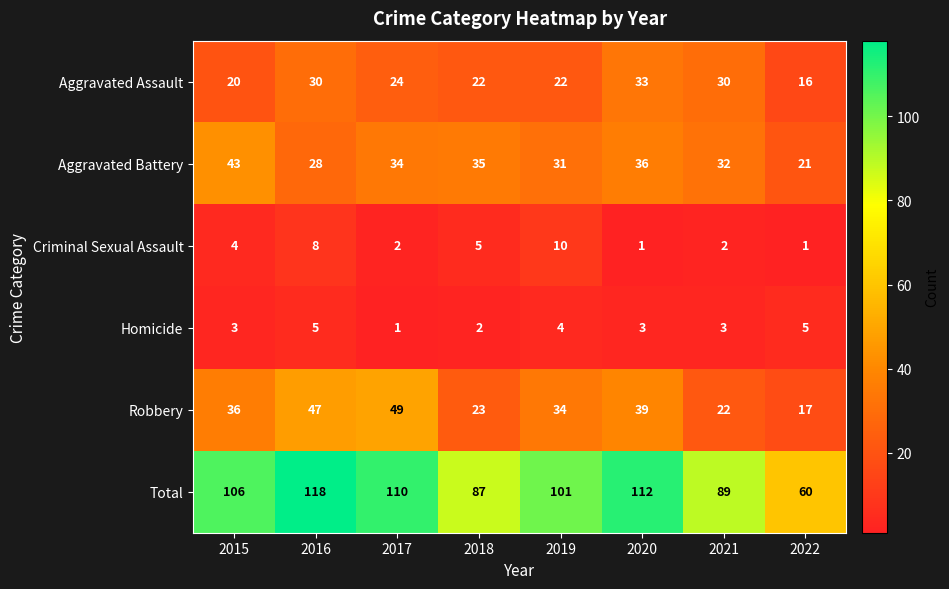

Count the number of categories in the chart.

8